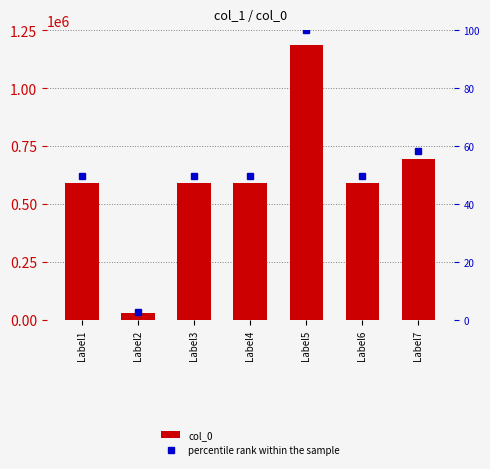

At which category is the sum across all series the highest?

Label5